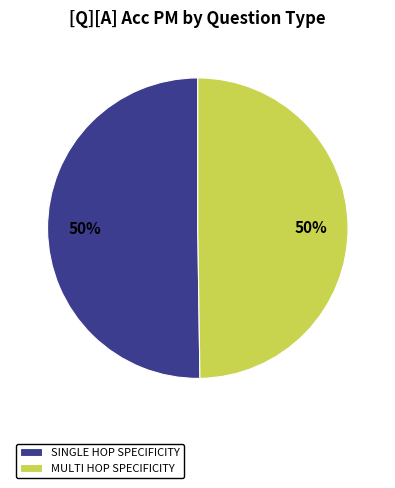

Count the number of slices in the pie.

2